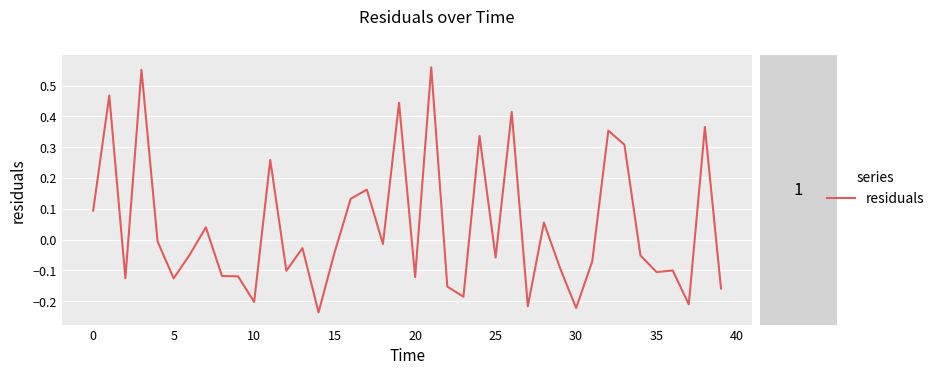

What is the difference between the maximum and minimum values?

0.8